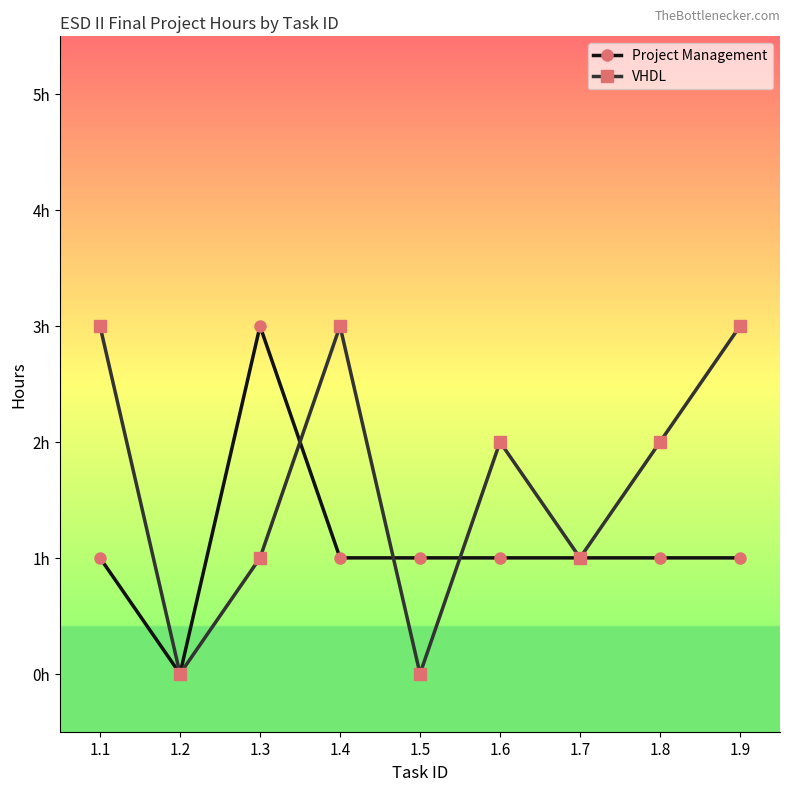

What is the difference between the Project Management values at 1.2 and 1.5?

1